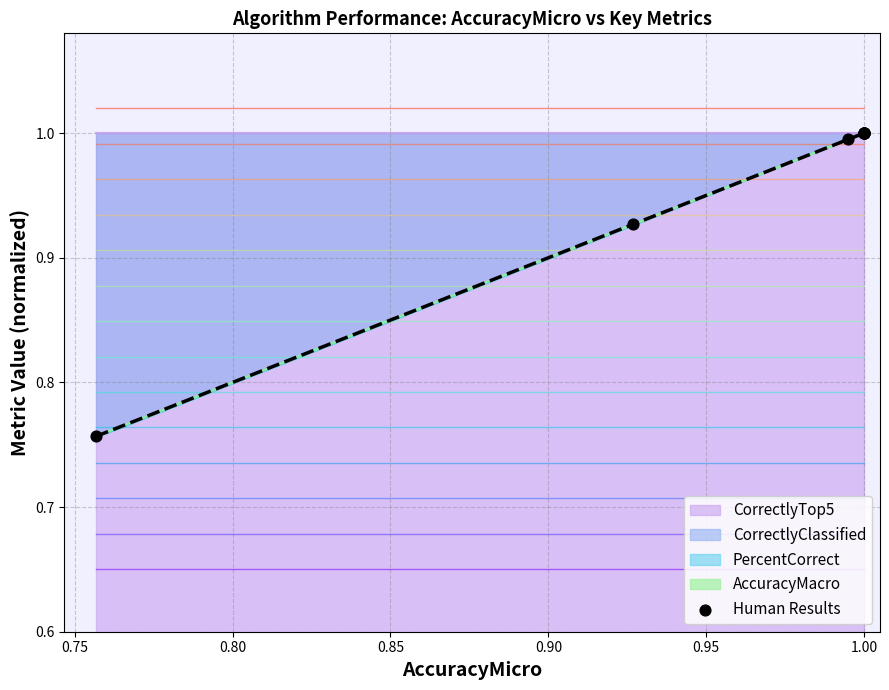

What is the ratio of the value at 0.70 to the value at 8?

0.8